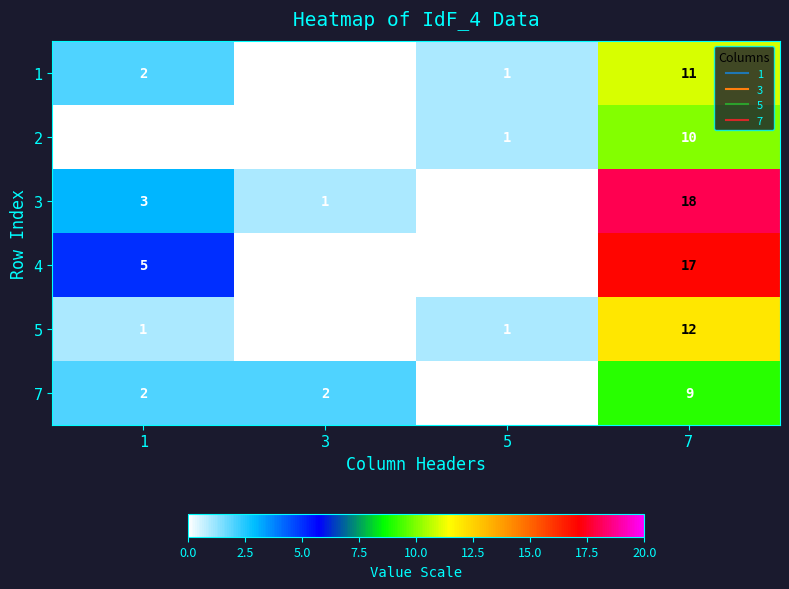

Is it true that 5 equals 0 at 5?

False